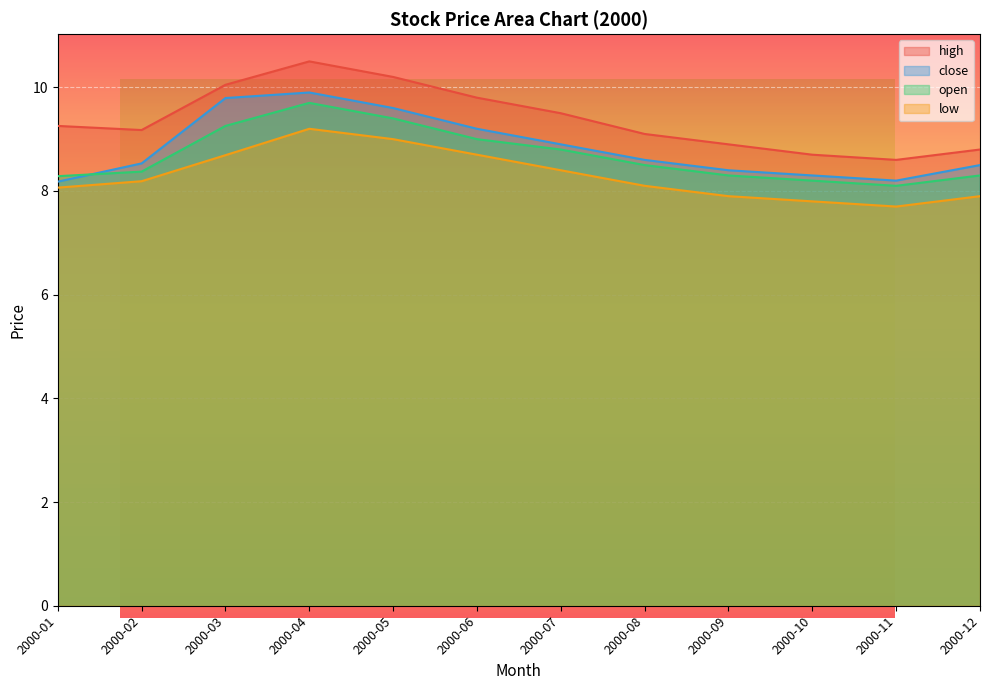

Which series has the largest range (max minus min)?

high